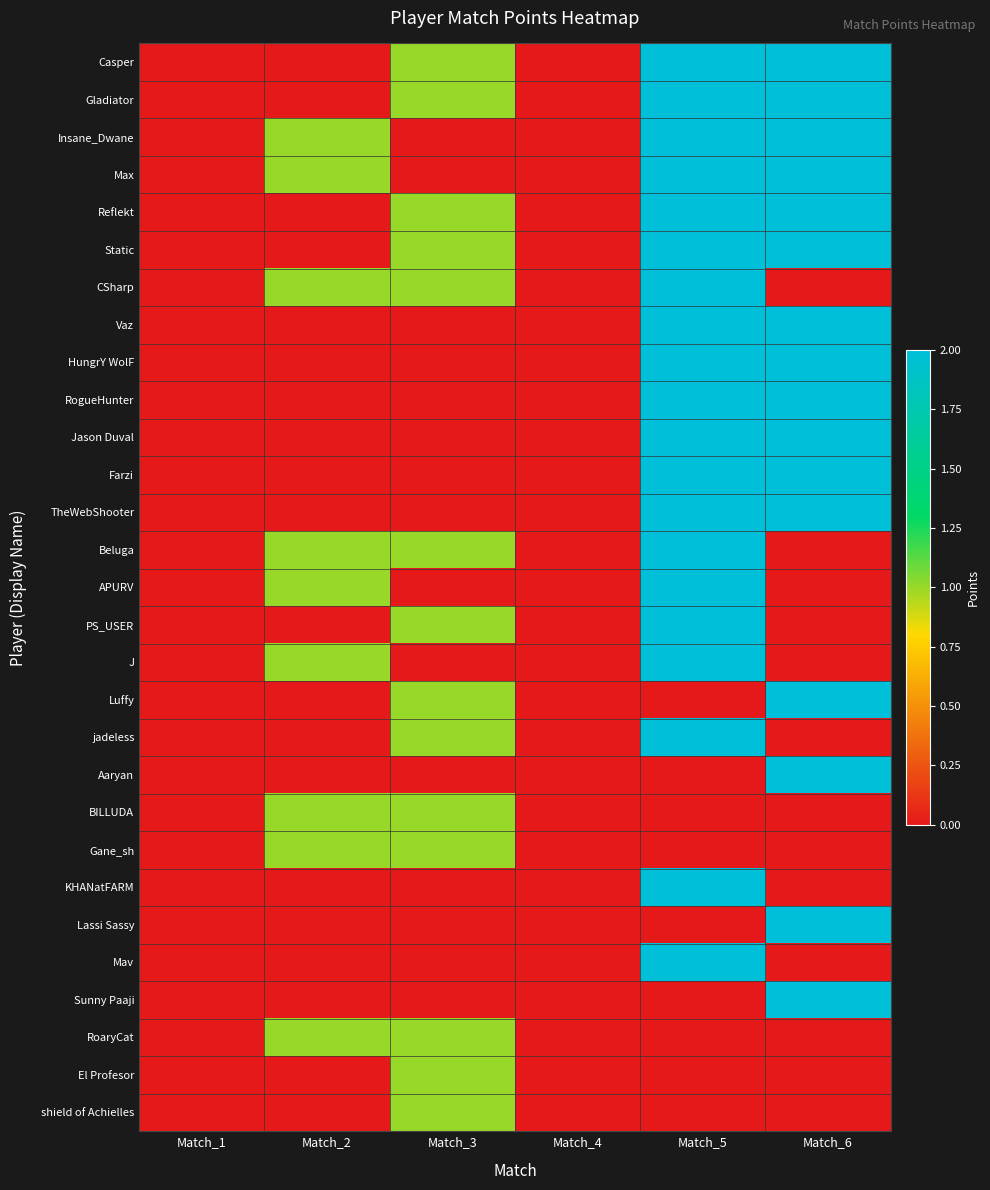

Rank the series by their maximum value, from highest to lowest.

Casper, Gladiator, Insane_Dwane, Max, Reflekt, Static, CSharp, Vaz, HungrY WolF, RogueHunter, Jason Duval, Farzi, TheWebShooter, Beluga, APURV, PS_USER, J, Luffy, jadeless, Aaryan, KHANatFARM, Lassi Sassy, Mav, Sunny Paaji, BILLUDA, Gane_sh, RoaryCat, El Profesor, shield of Achielles